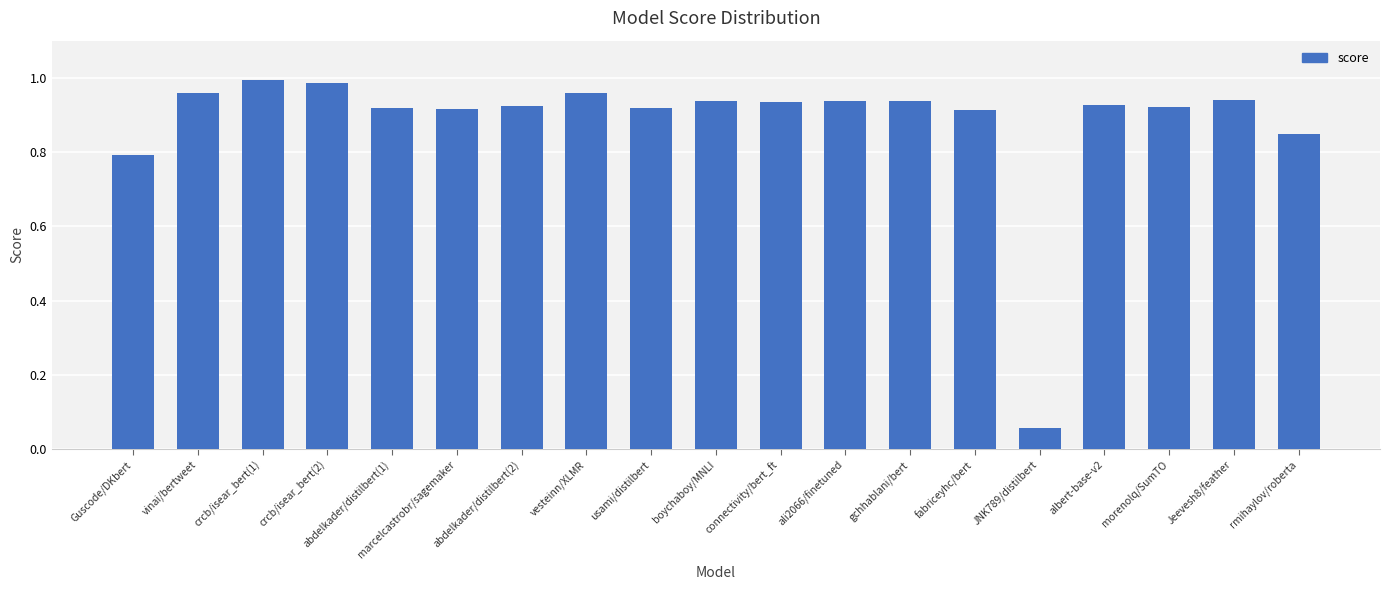

Which category has the lowest value across all series?

JNK789/distilbert